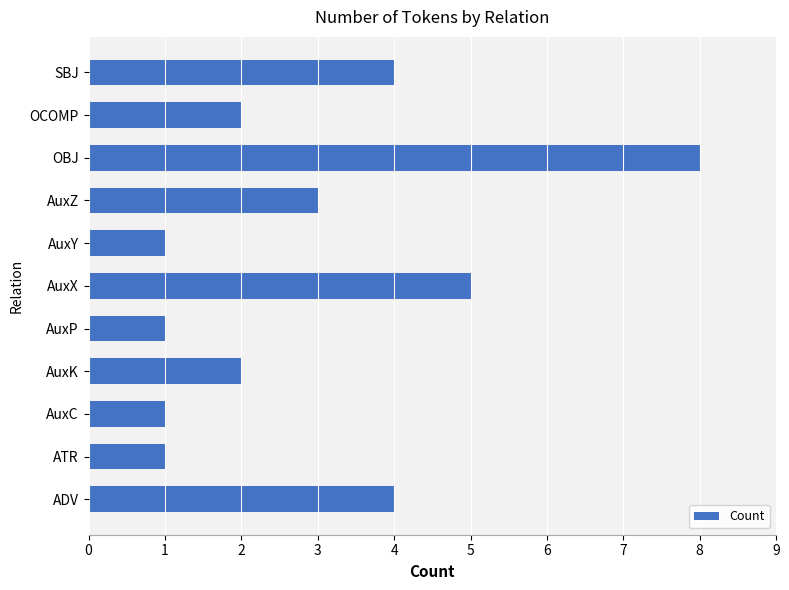

True or false: the data shows 4 at SBJ.

True